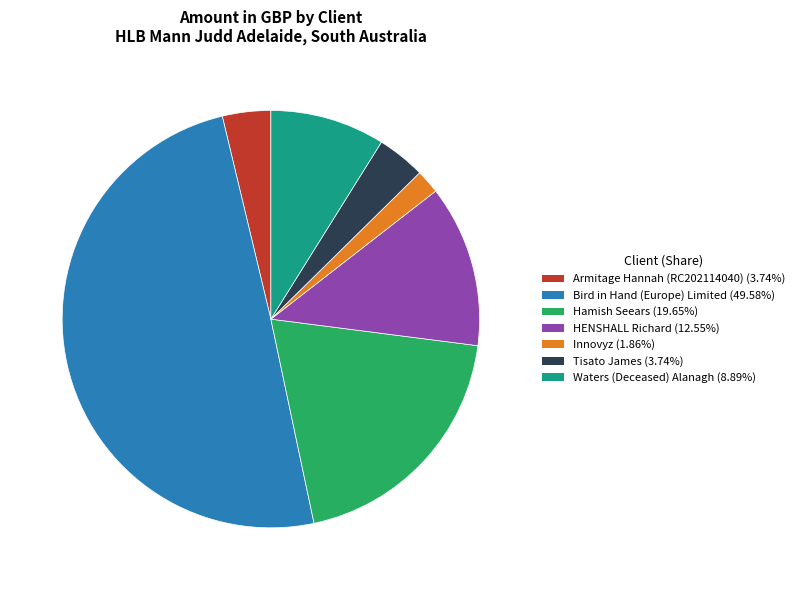

Is Tisato James the majority of the pie?

No